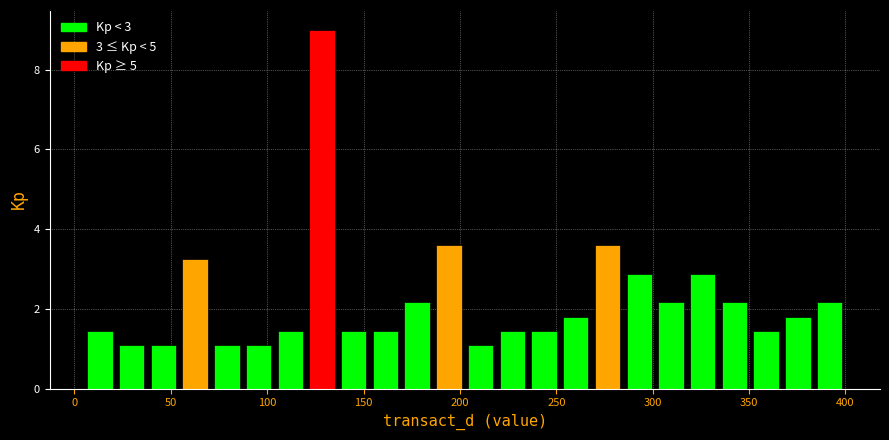

Read against the x-axis, roughly where is the centre of the tallest bar?

130